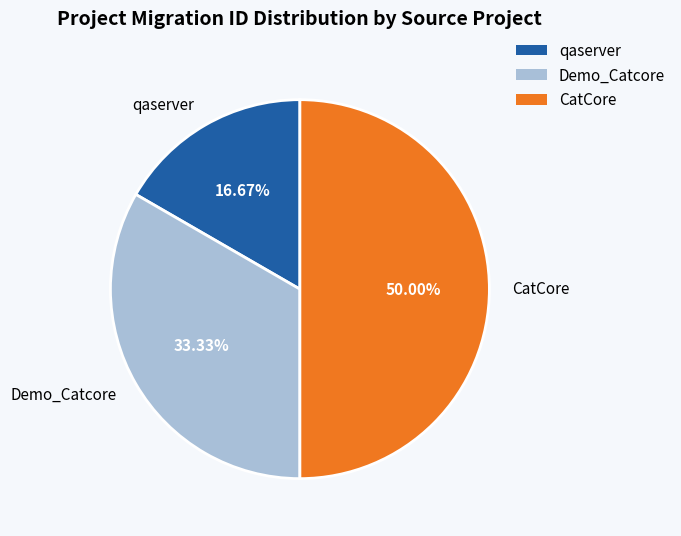

Rank the categories by value from lowest to highest.

qaserver, Demo_Catcore, CatCore